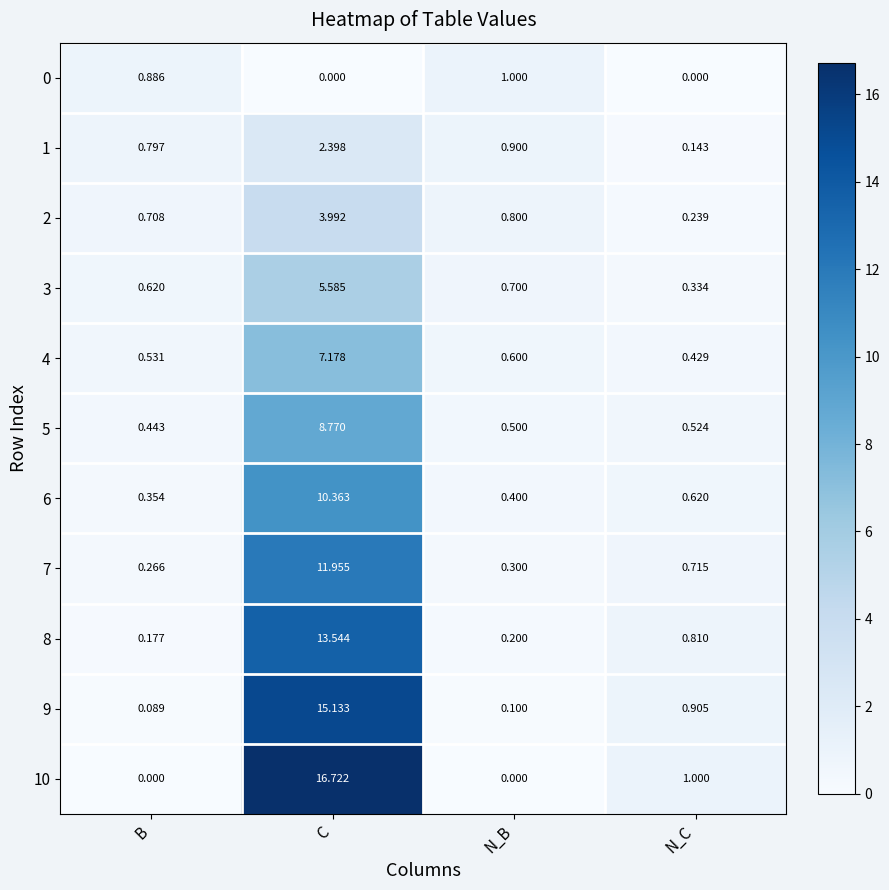

Which category has the highest value in the 8 series?

C